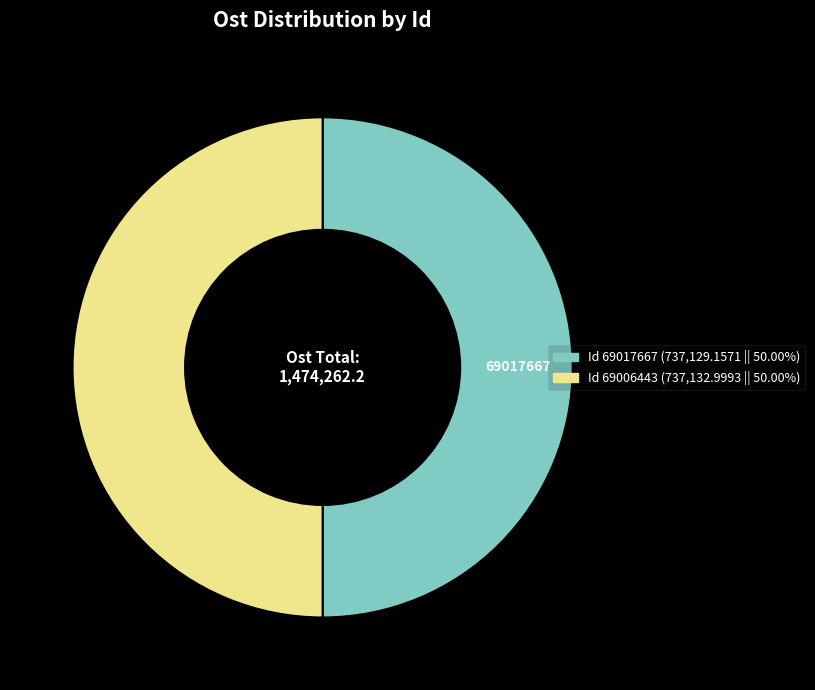

Count the number of slices in the pie.

2